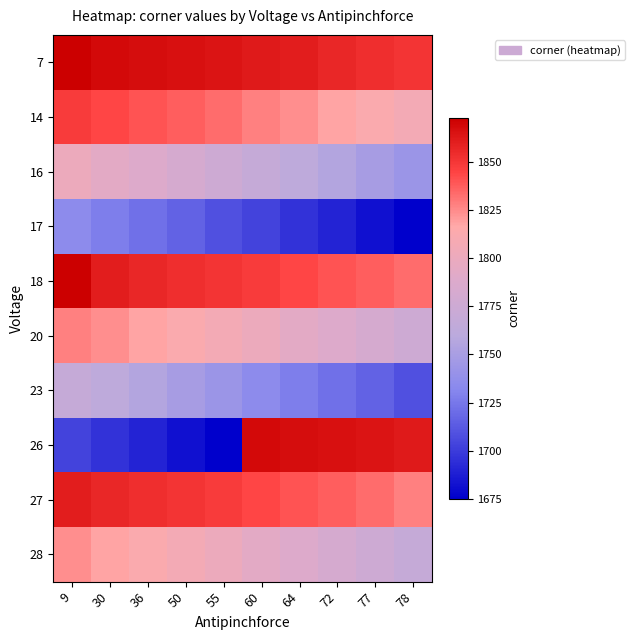

List the series in order of their peak value, highest first.

7, 18, 26, 27, 14, 20, 28, 16, 23, 17